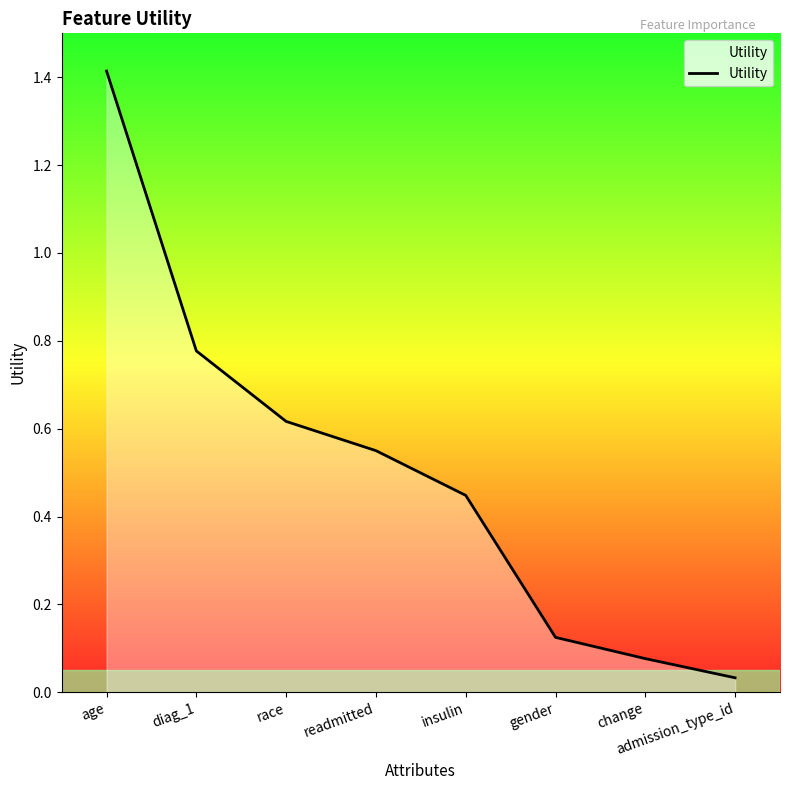

True or false: the data shows 1.4 at age.

True